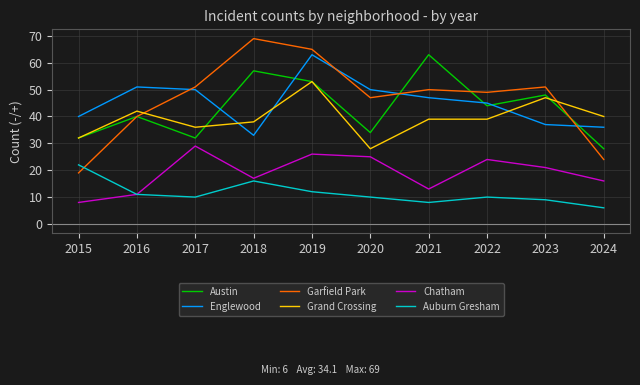

The value of Austin at 2024 is 45. True or false?

False